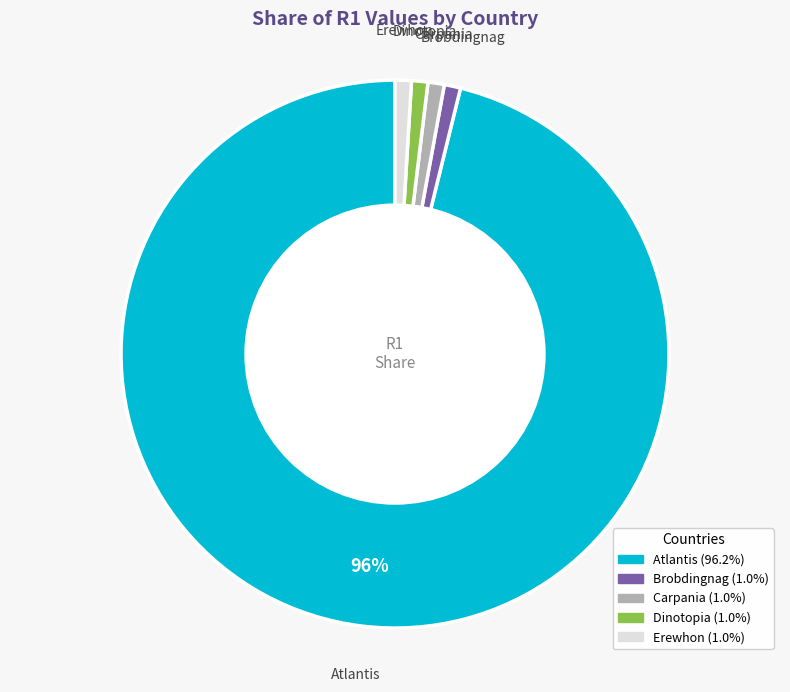

Which slice is the largest?

Atlantis